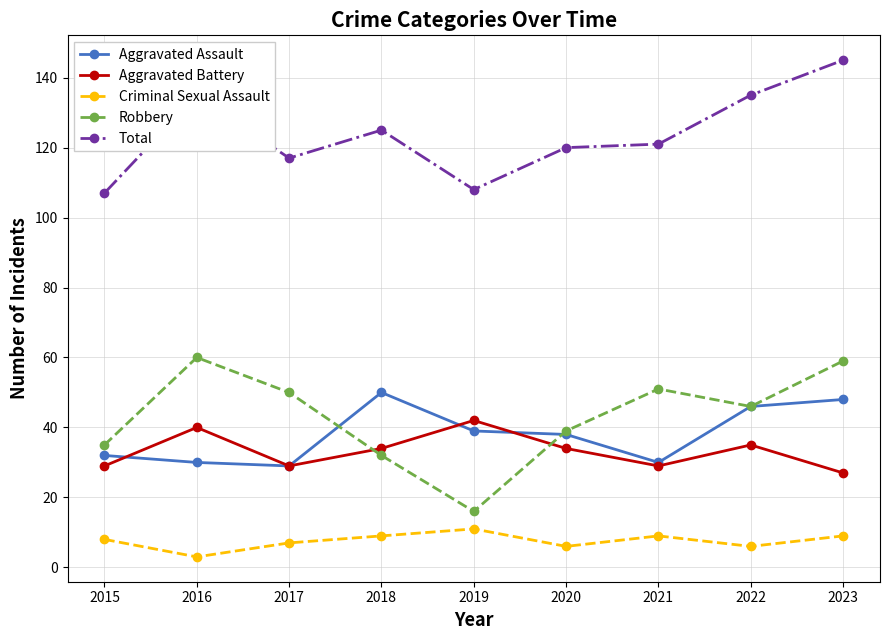

What is the sum of all Total values?

1113